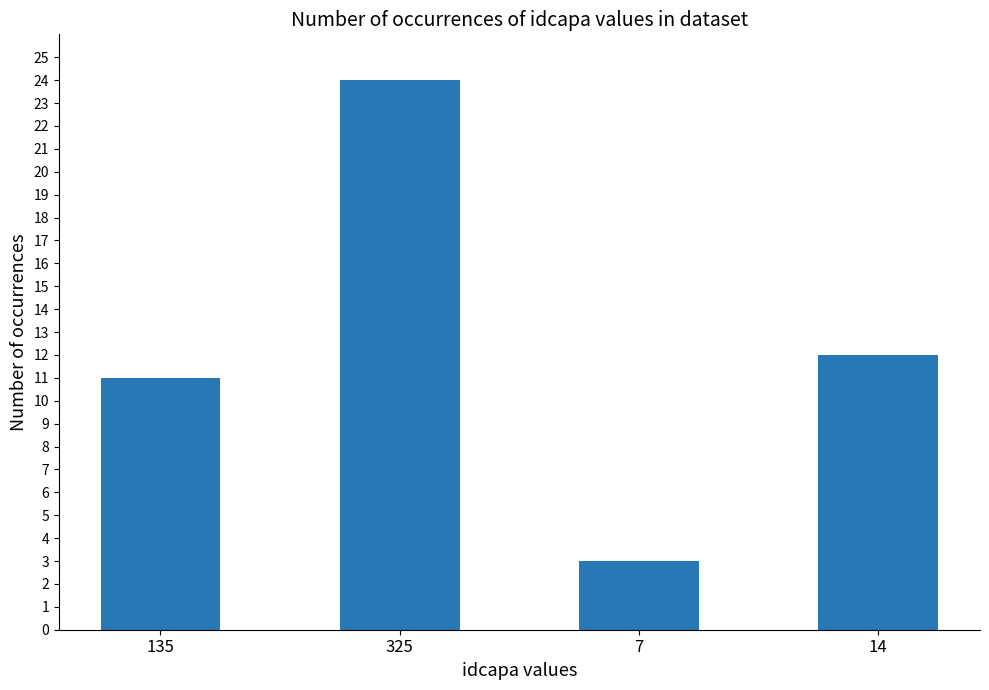

Which label corresponds to the smallest value in the chart?

7